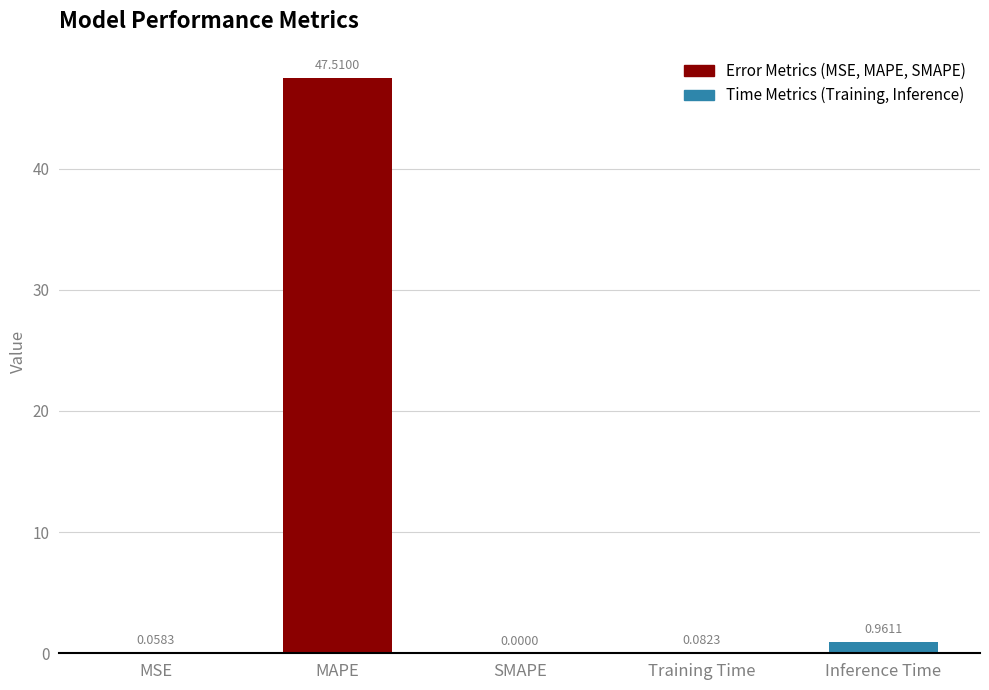

Does the chart contain stacked bars?

No